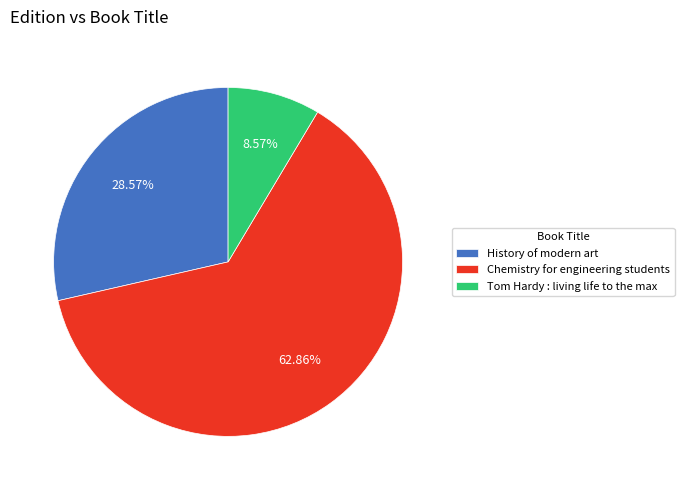

Which has a higher value, Chemistry for engineering students or Tom Hardy : living life to the max?

Chemistry for engineering students